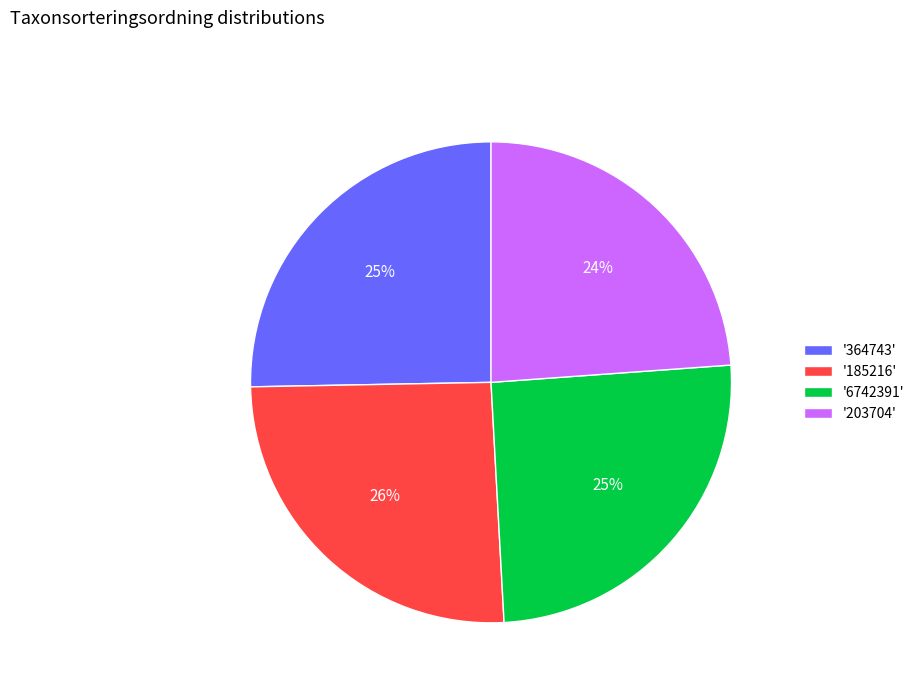

Which slice is the smallest?

'203704'